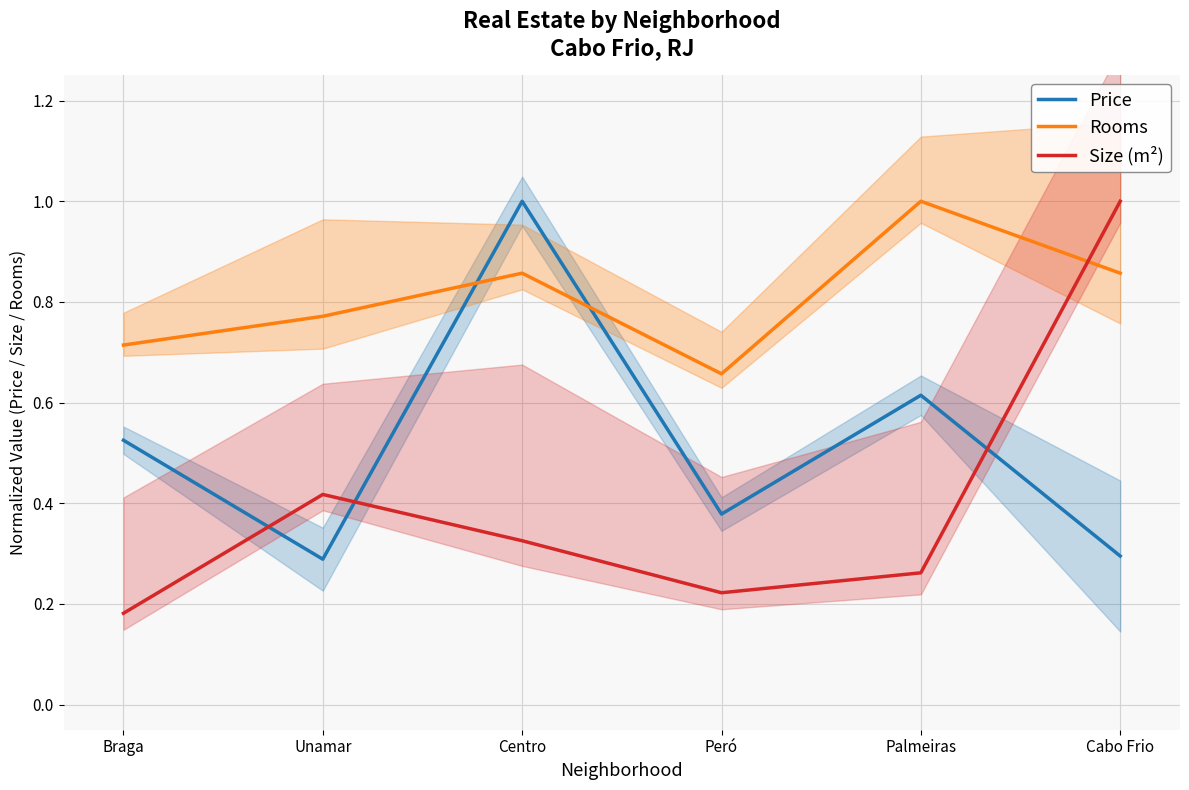

True or false: Rooms has more than 2 interior local peaks.

False